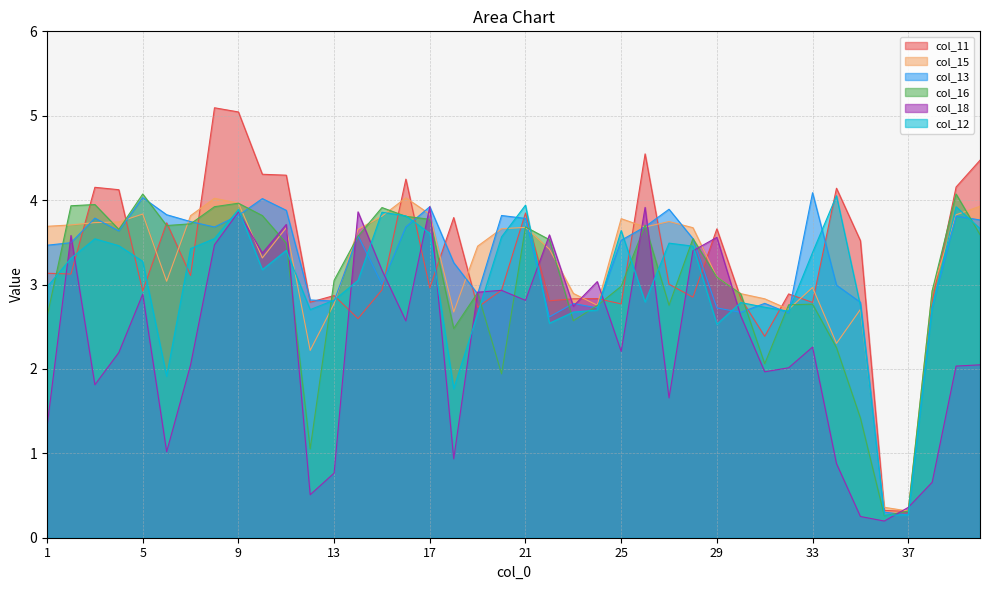

Where do col_11 and col_13 first cross each other?

2 and 3